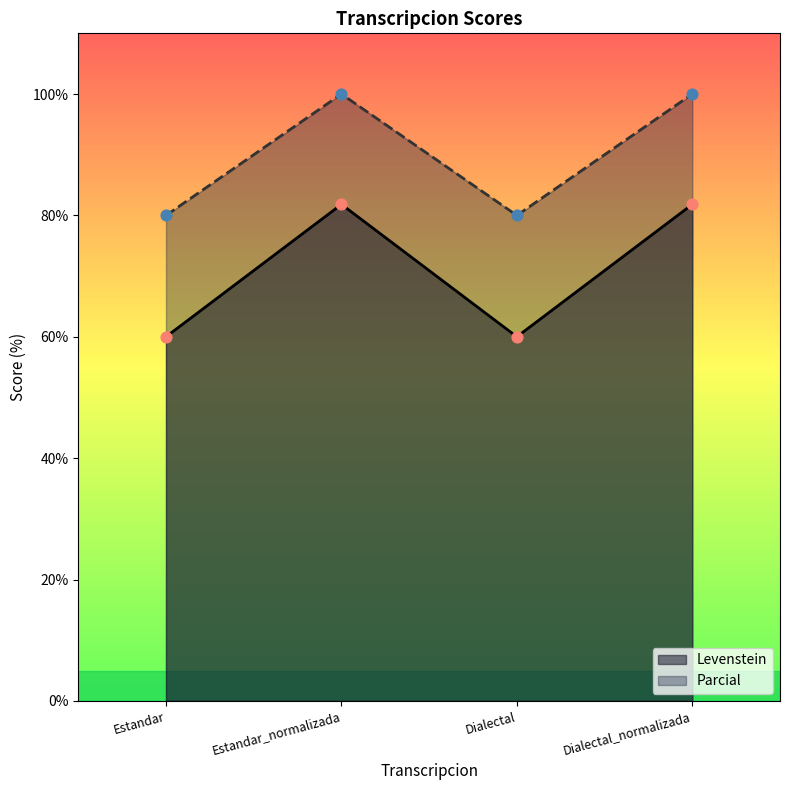

Which series contains the lowest Y value?

Levenstein